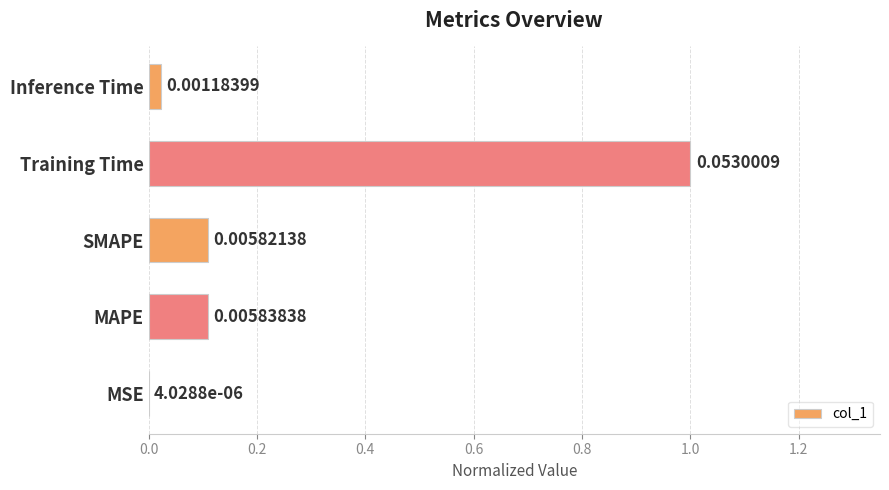

Which has a higher value, MAPE or MSE?

MAPE